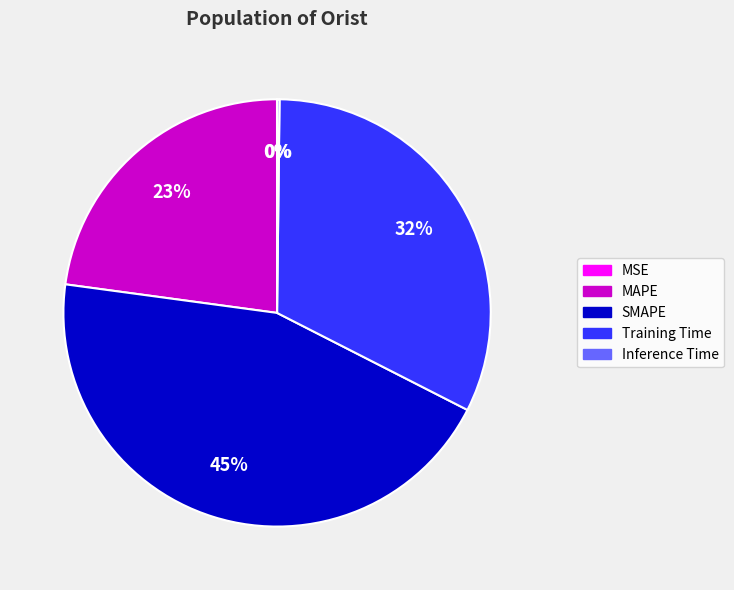

What percentage is the MAPE slice, to the nearest percent?

23%